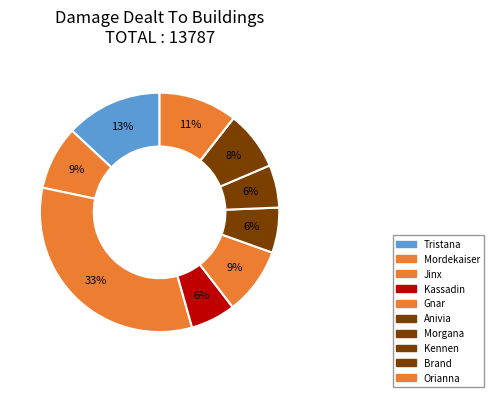

What percentage is the Morgana slice, to the nearest percent?

6%